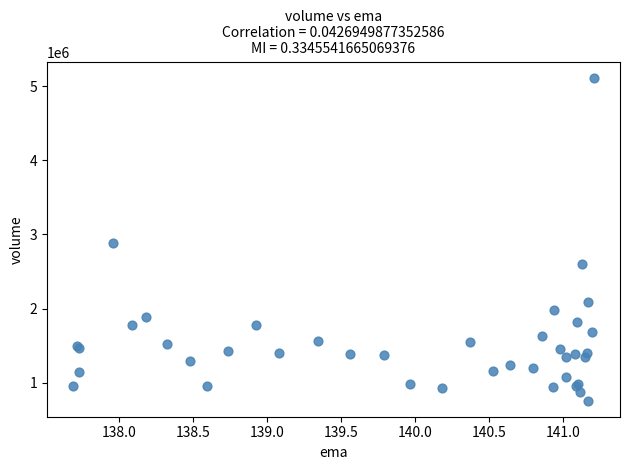

What Y value in the scatter plot is closest to 2936150?

2888100